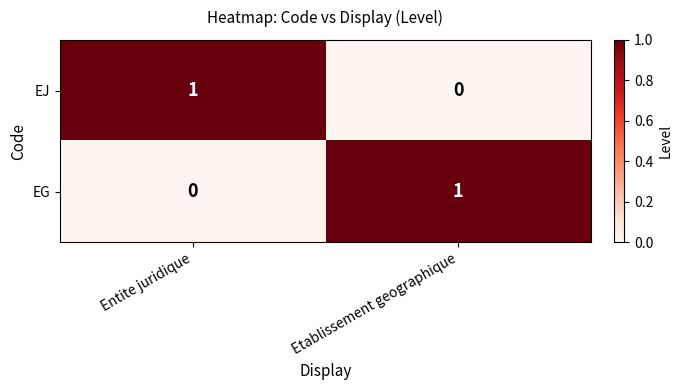

Is the value of EJ at Etablissement geographique greater than the value of EG at Etablissement geographique?

No